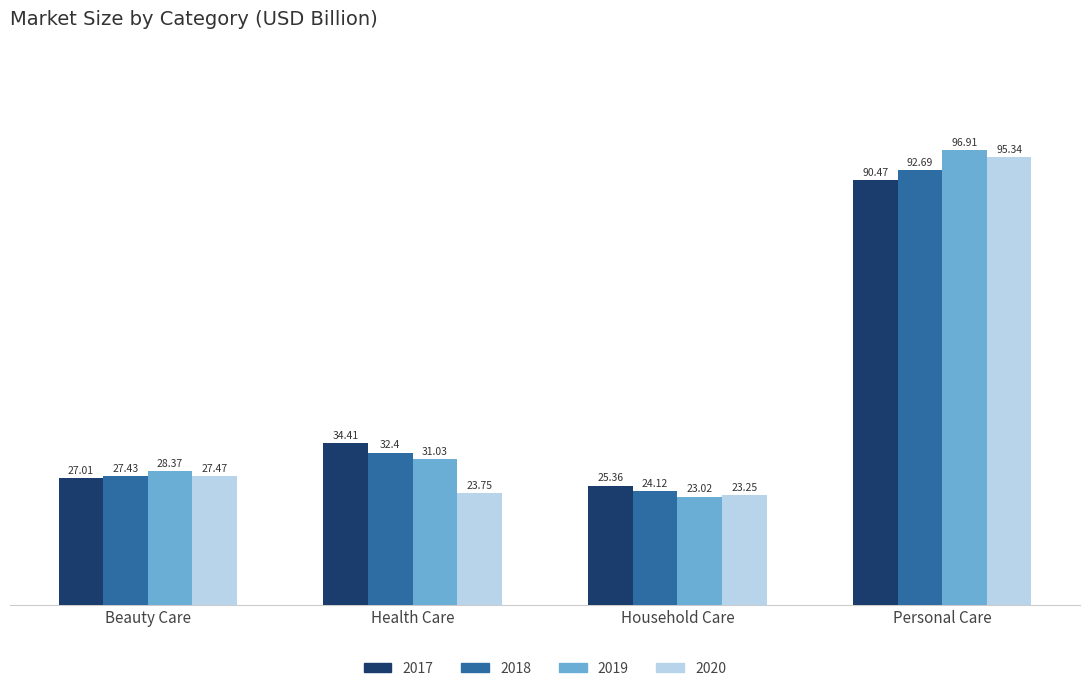

At Beauty Care, list the series in order from smallest to largest.

2017, 2018, 2020, 2019